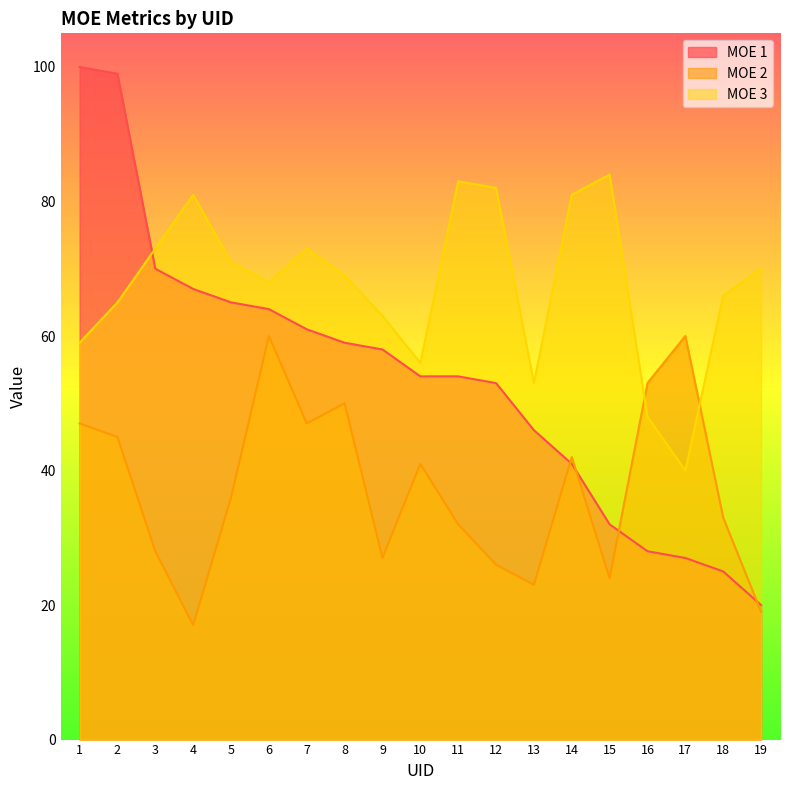

Where does the MOE 2 series first go above 36?

1